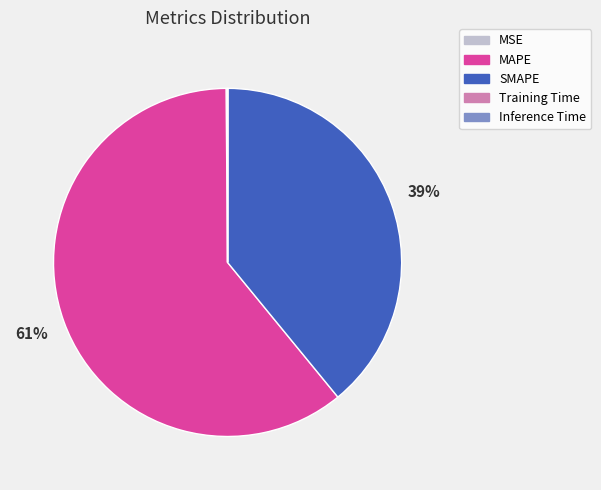

Does MAPE represent more than half of the total?

Yes